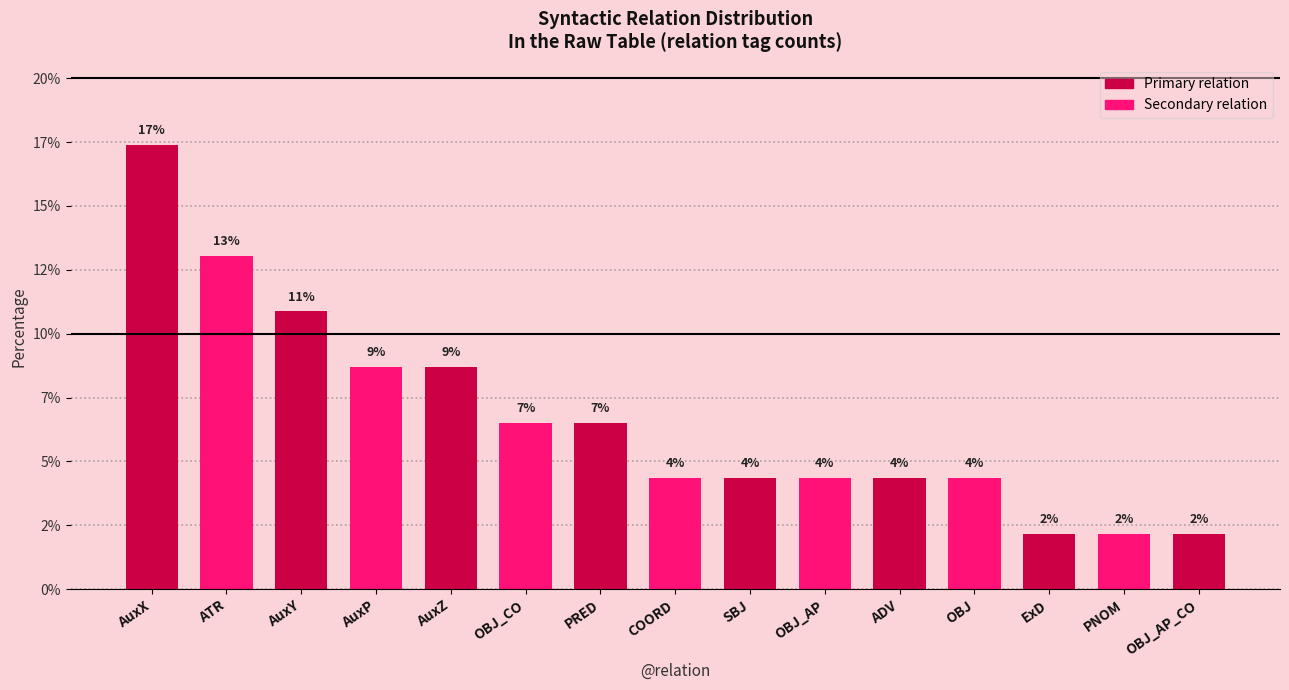

What is the difference between the values at COORD and AuxP?

4.3